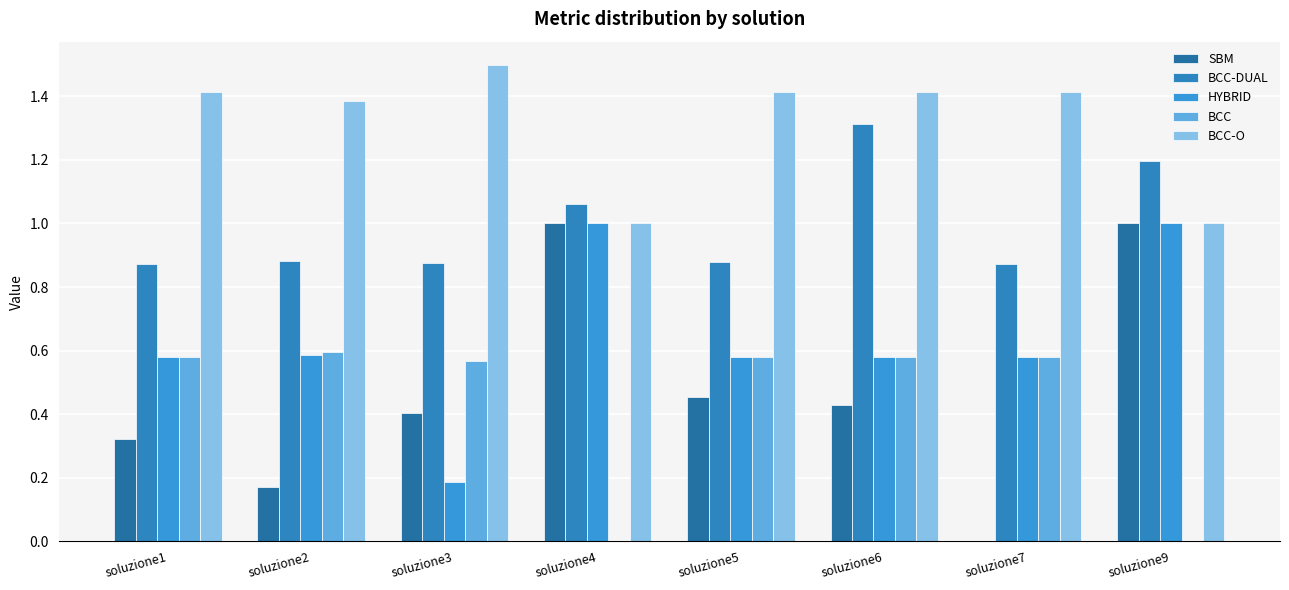

Does the chart contain stacked bars?

No